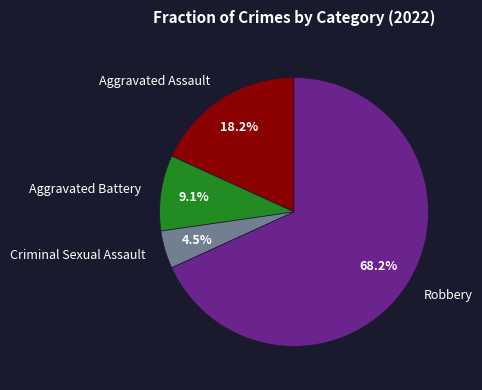

True or false: Aggravated Battery accounts for 9% of the total.

True